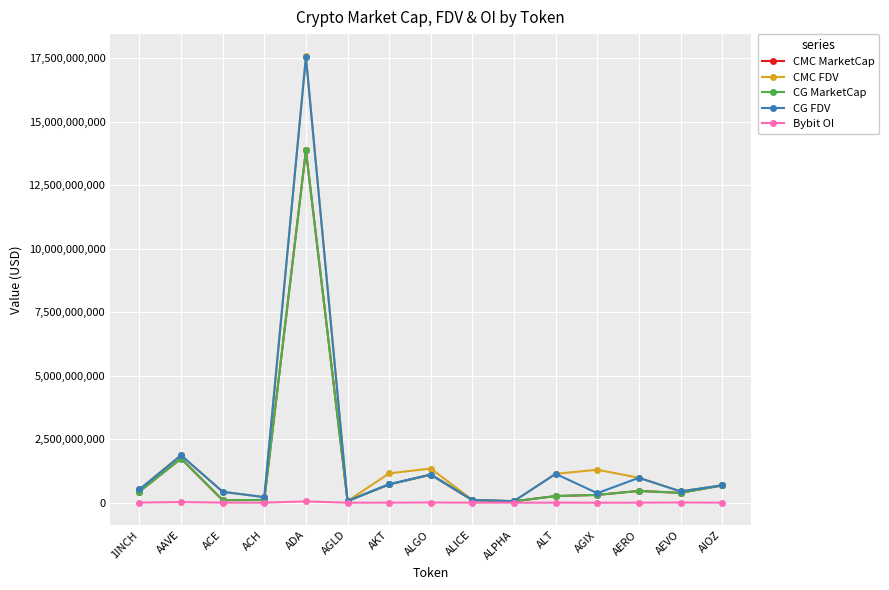

Which series has the largest range (max minus min)?

CMC FDV